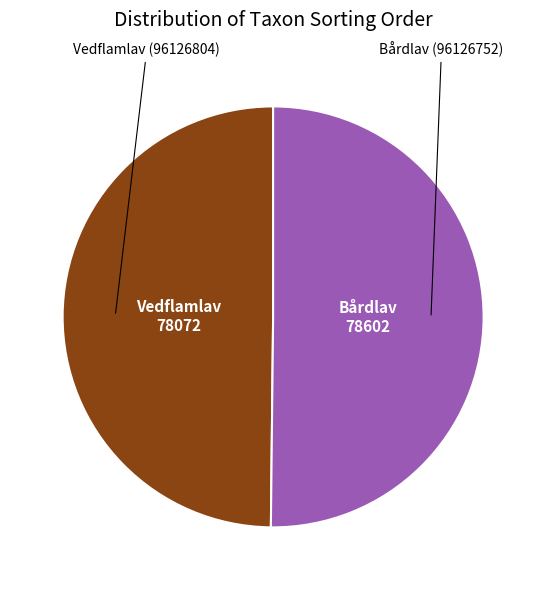

How many segments does this pie chart have?

2